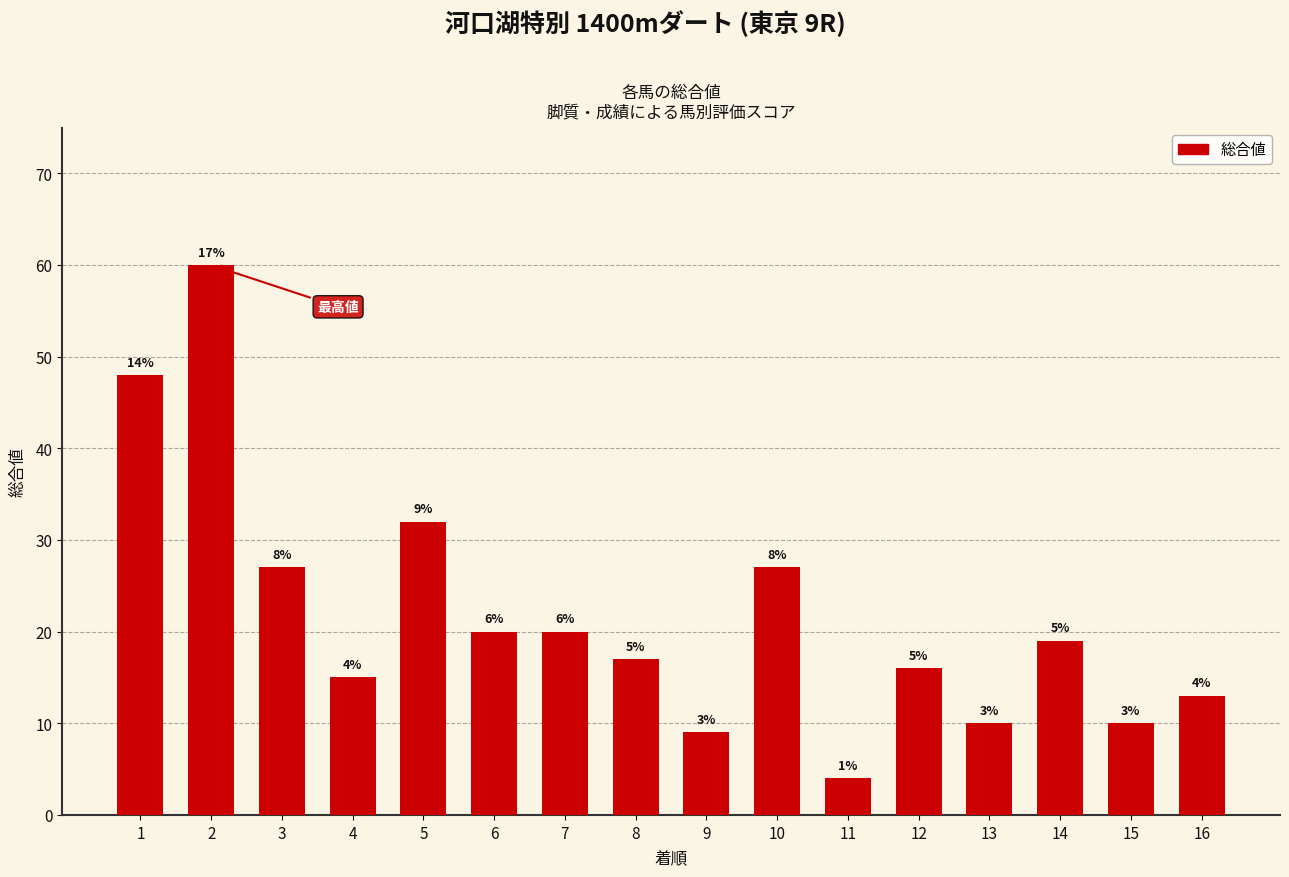

Does the chart contain stacked bars?

No